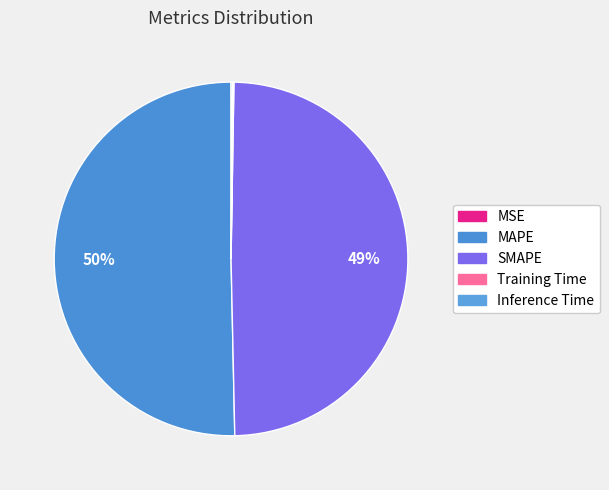

The MSE slice represents 0% of the pie. True or false?

True